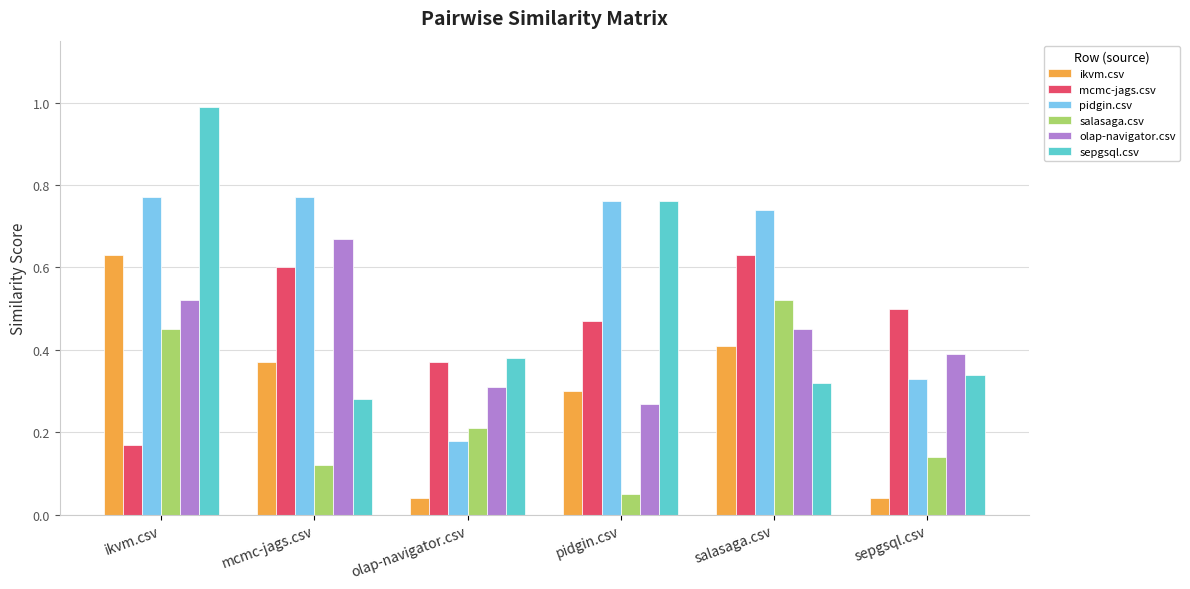

Count the number of categories in the chart.

6